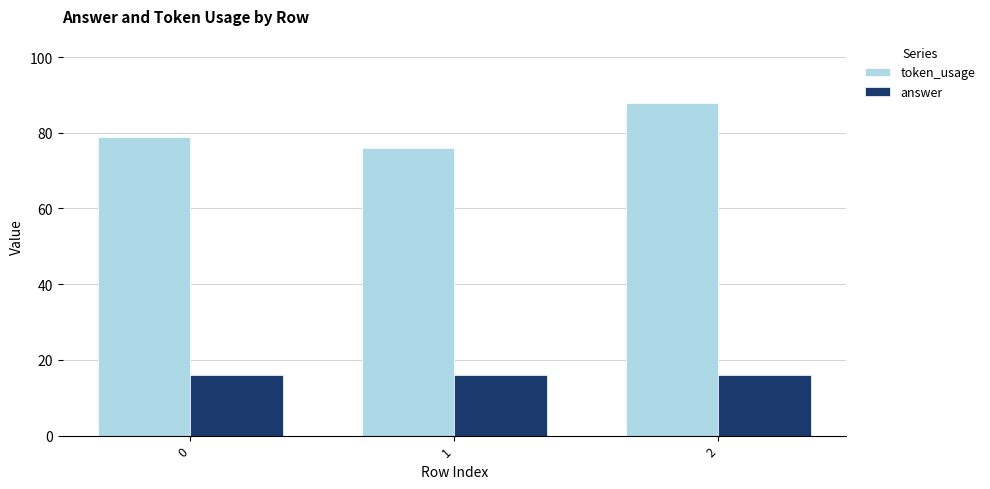

Reading left to right, transcribe all the data shown in this chart.

token_usage: 0=79	1=76	2=88
answer: 0=16	1=16	2=16